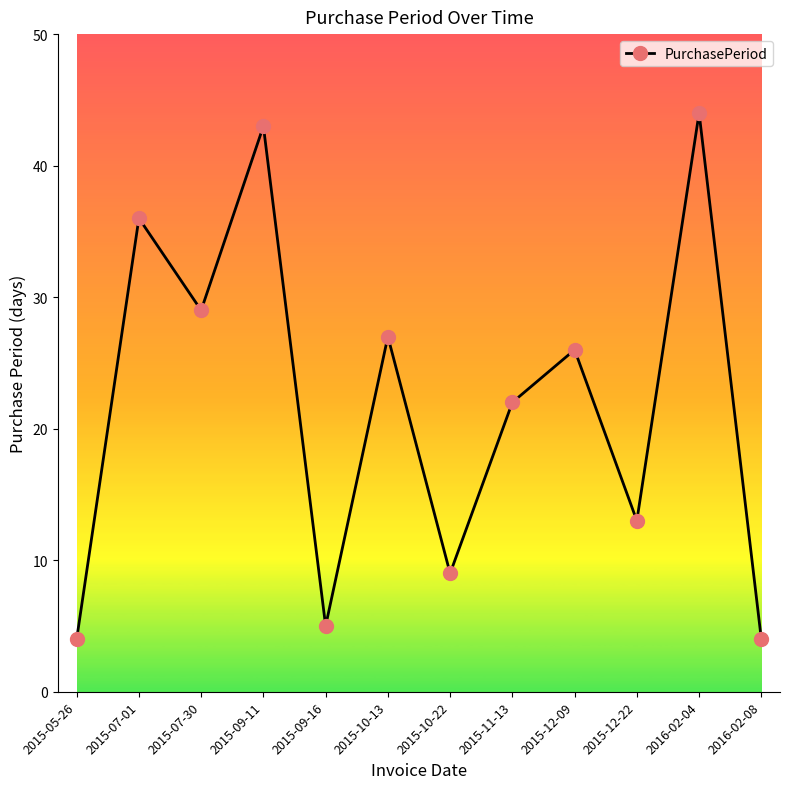

What is the label of the 7th point from the left?

2015-10-22